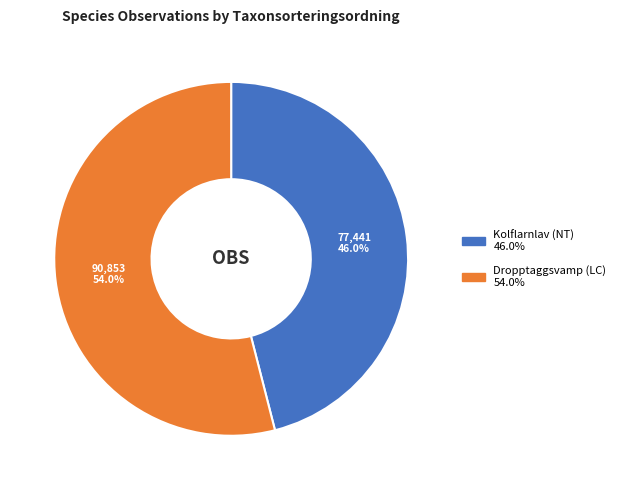

Count the number of slices in the pie.

2